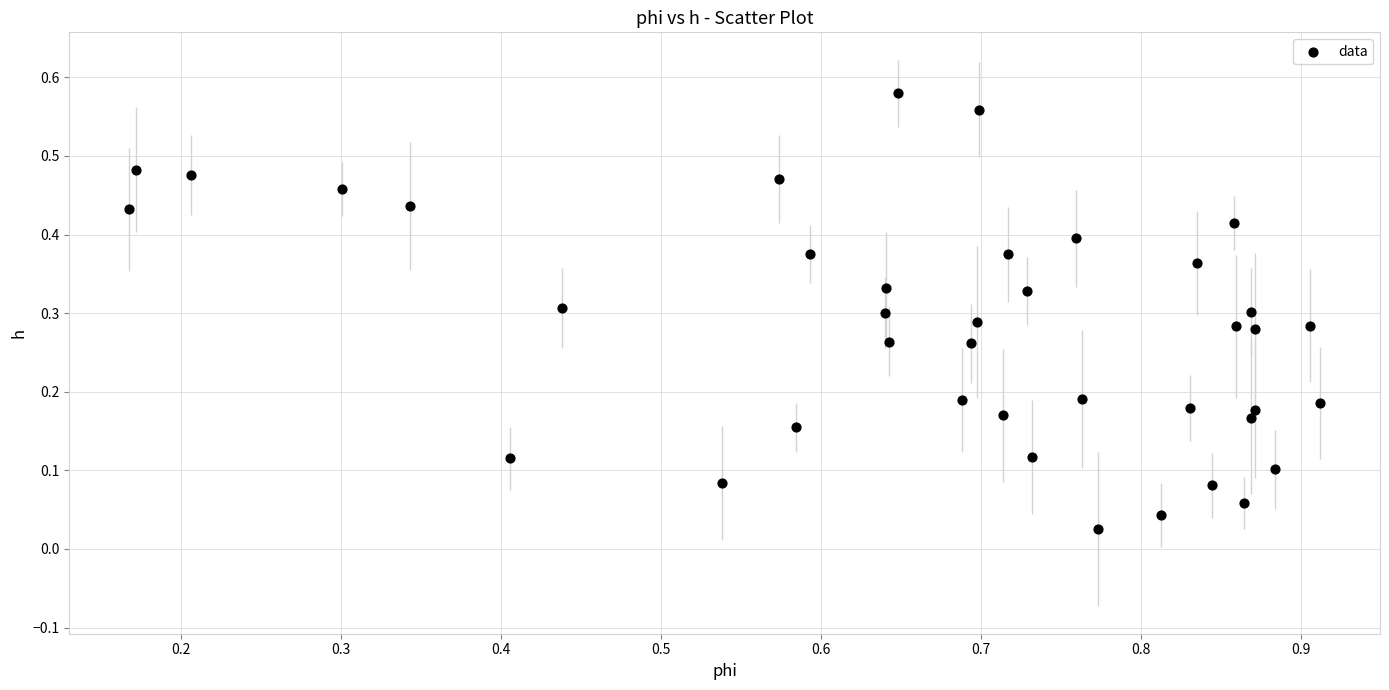

What is the range of X values (max minus min)?

0.7